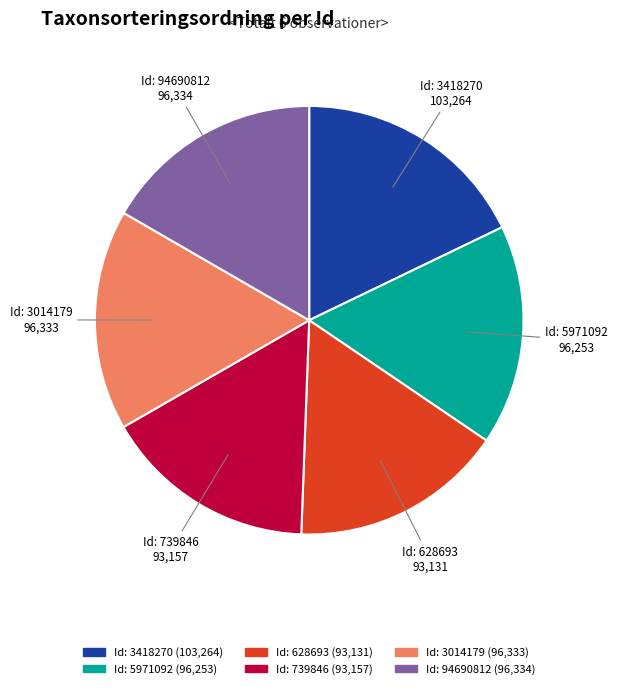

How many slices are in this pie chart?

6